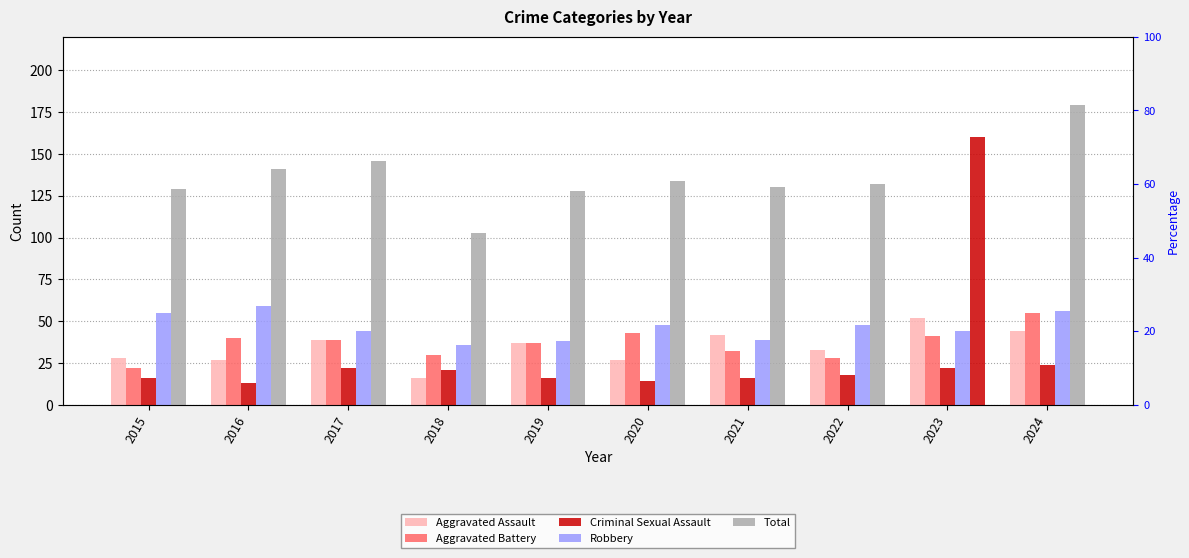

What is the total value across all series at 2022?

259